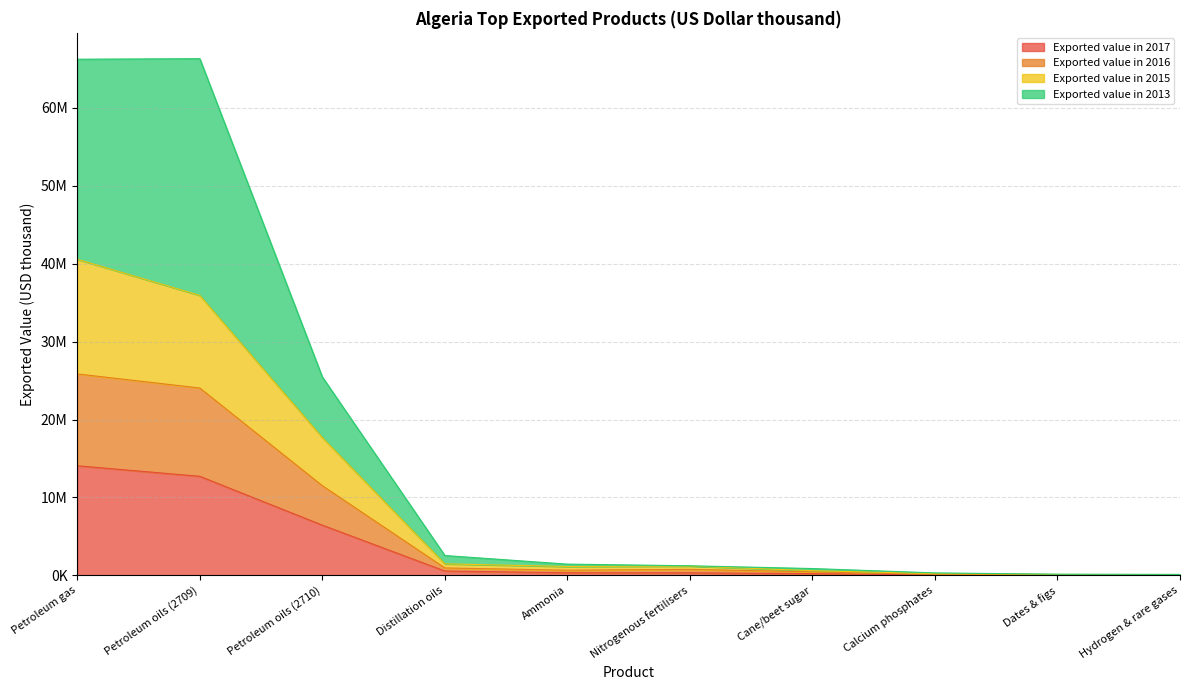

Where is the first local minimum for Exported value in 2016?

Ammonia